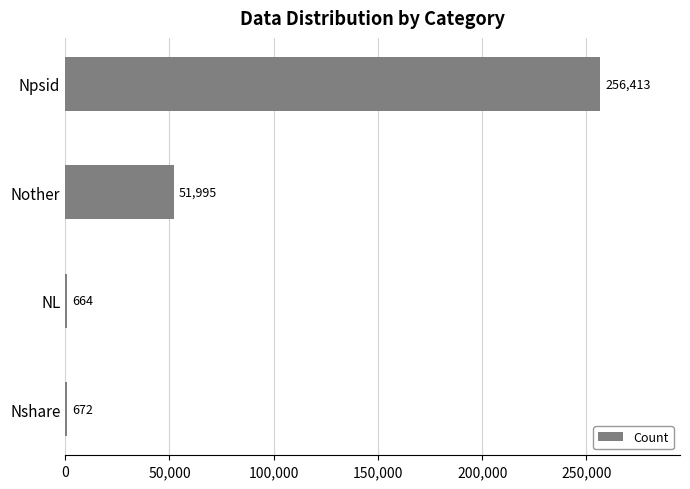

Reading top to bottom, list all the values displayed in this chart.

Npsid=256413	Nother=51995	NL=664	Nshare=672